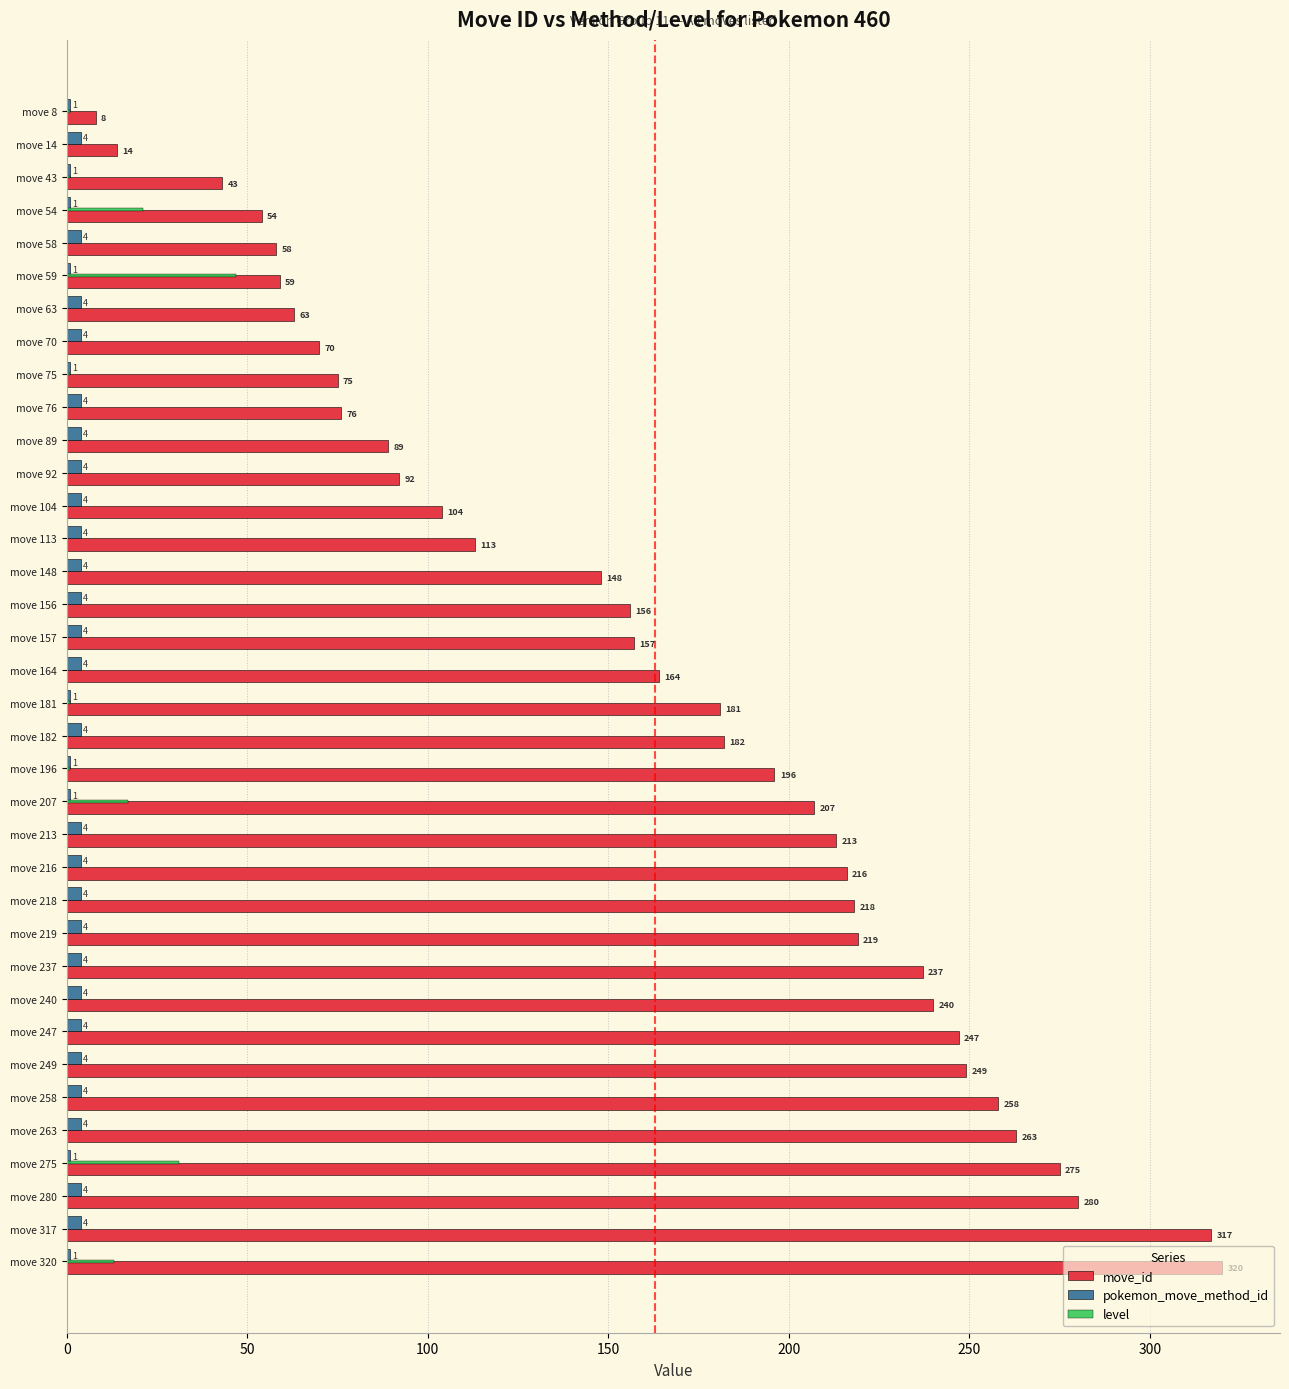

Which series has the largest total across all categories?

move_id